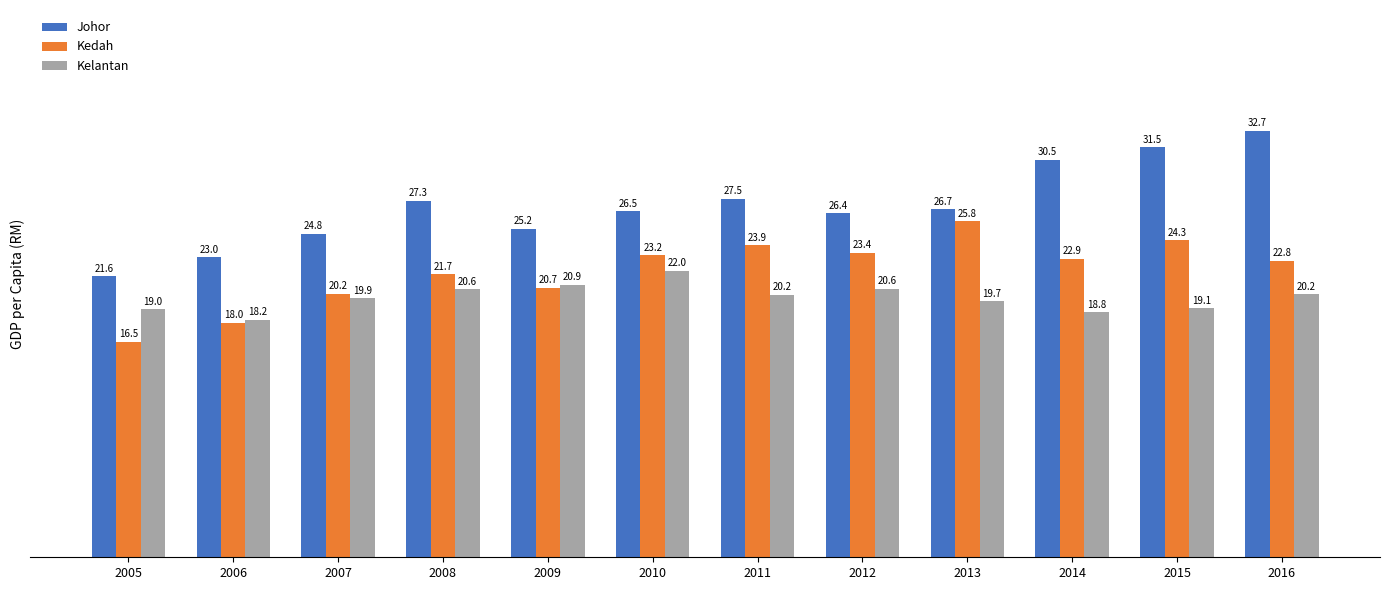

Which has a higher value, 2011 or 2007?

2011